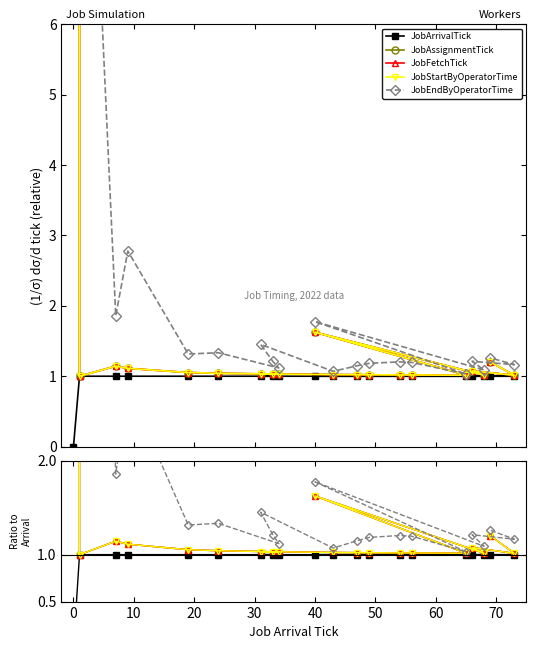

Reading left to right, what are all the values shown in this chart?

JobArrivalTick: 0.0	1.0	1.0	1.0	1.0	1.0	1.0	1.0	1.0	1.0	1.0	1.0	1.0	1.0	1.0	1.0	1.0	1.0	1.0	1.0
JobAssignmentTick: 1000000000.0	1.0	1.1	1.1	1.1	1.0	1.0	1.0	1.0	1.0	1.0	1.0	1.0	1.0	1.0	1.6	1.0	1.1	1.0	1.2
JobFetchTick: 1000000000.0	1.0	1.1	1.1	1.1	1.0	1.0	1.0	1.0	1.0	1.0	1.0	1.0	1.0	1.0	1.6	1.0	1.1	1.0	1.2
JobStartByOperatorTime: 1000000000.0	1.0	1.1	1.1	1.1	1.0	1.0	1.0	1.0	1.0	1.0	1.0	1.0	1.0	1.0	1.6	1.0	1.1	1.0	1.2
JobEndByOperatorTime: 8000000000.0	13.0	1.9	2.8	1.3	1.3	1.1	1.2	1.5	1.1	1.1	1.2	1.2	1.2	1.0	1.8	1.1	1.2	1.2	1.3